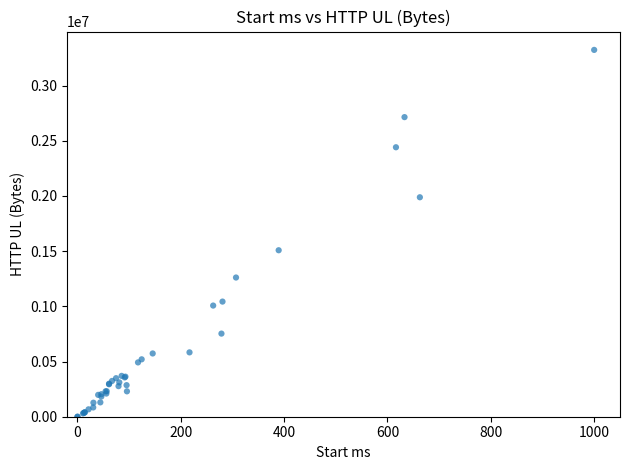

What Y value in the scatter plot is closest to 1661500?

1508000